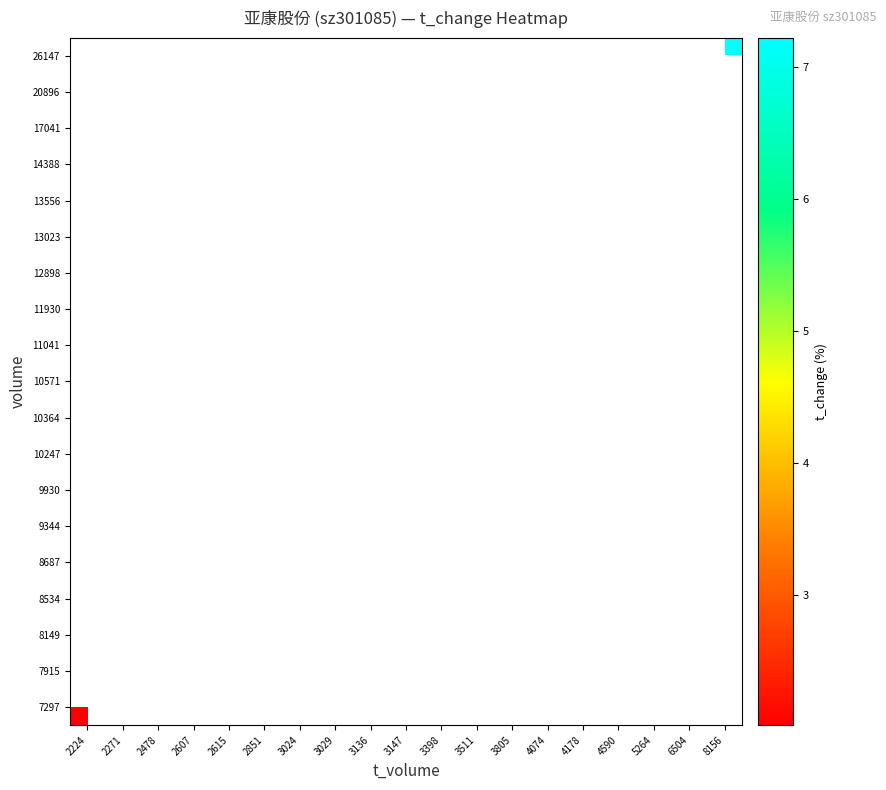

How many distinct data groups are displayed?

19